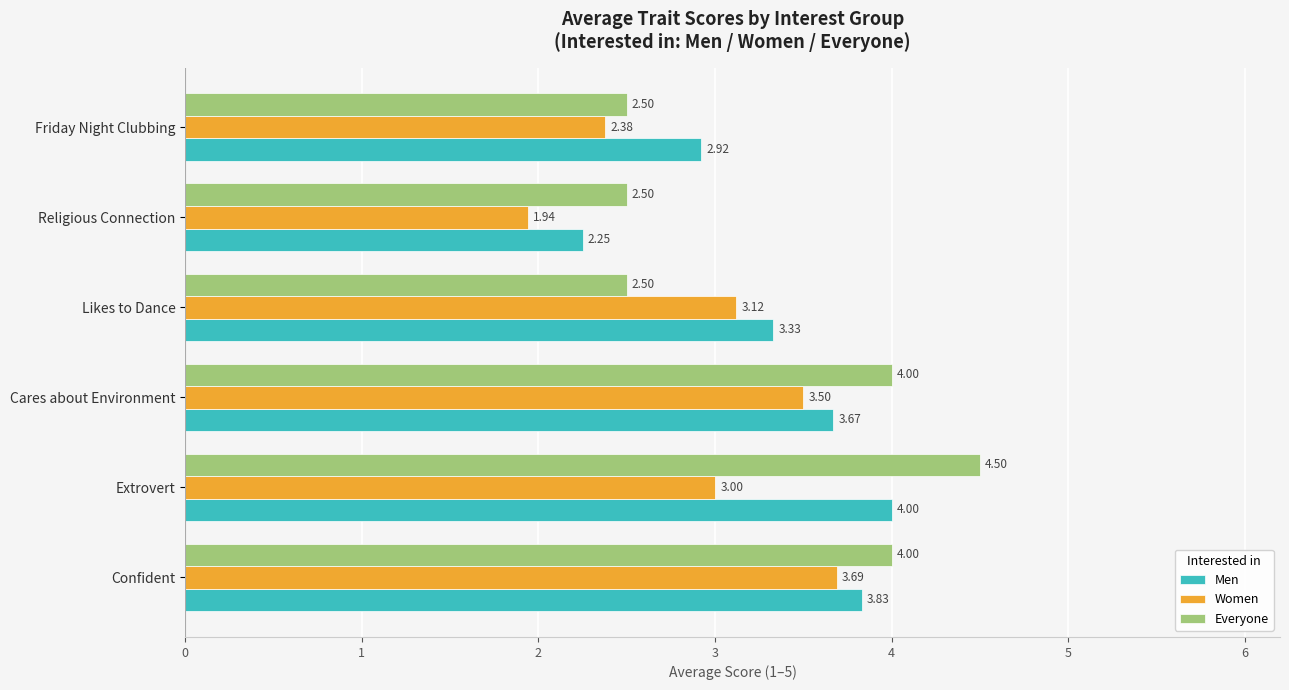

Rank the series by their maximum value, from highest to lowest.

Everyone, Men, Women